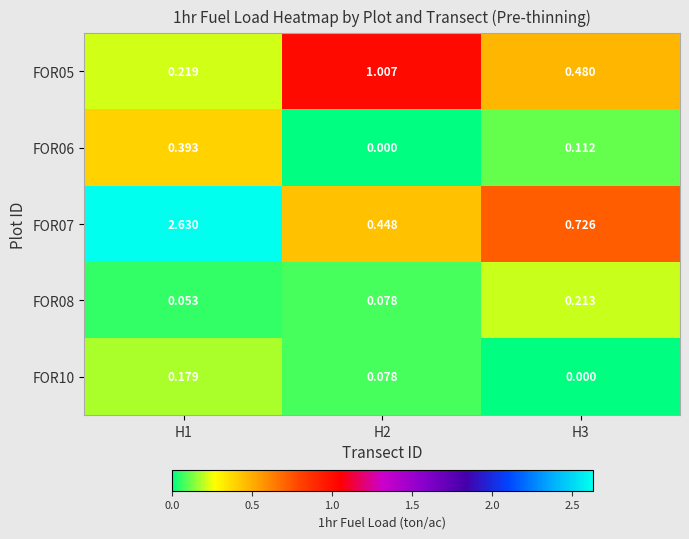

Between H1 and H2, which is larger?

H2